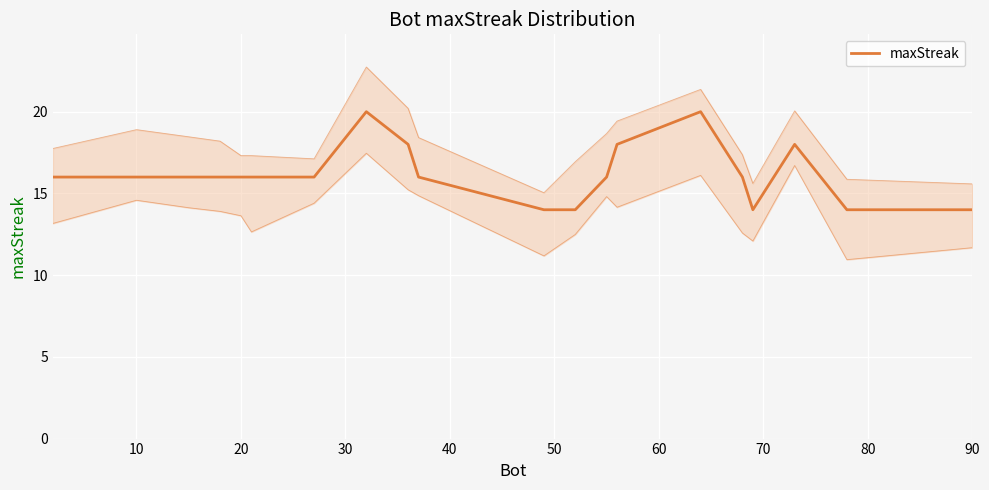

Count the number of data series in this chart.

1